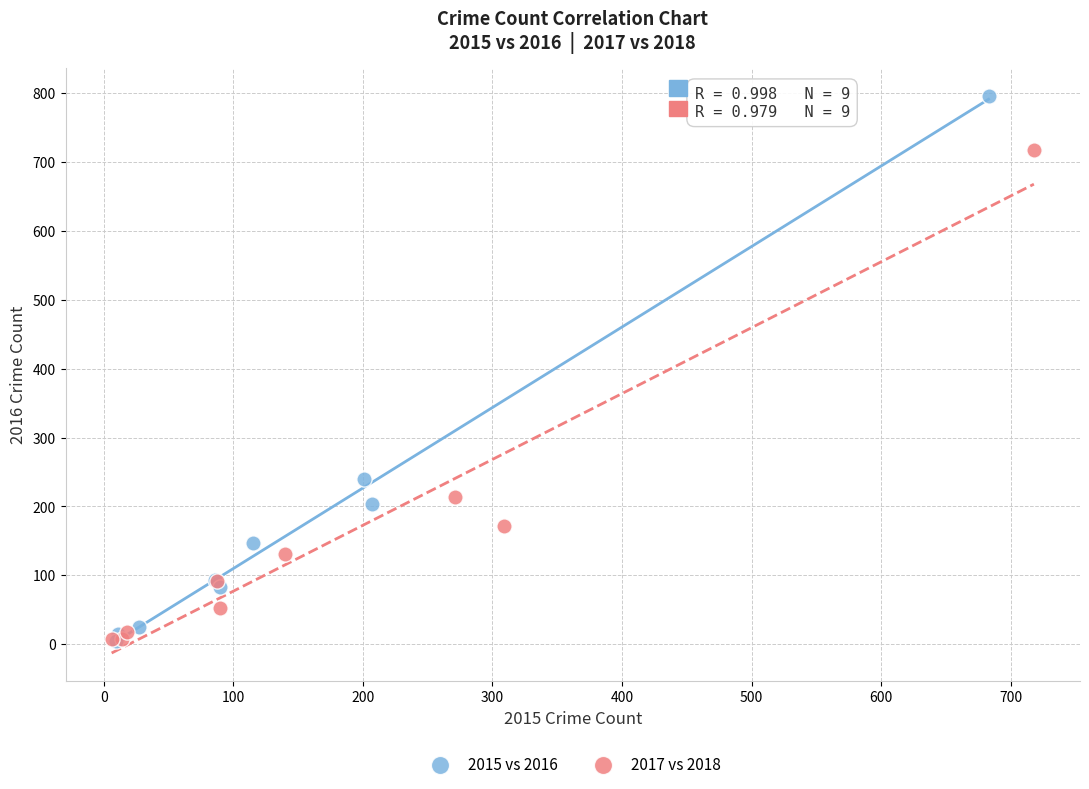

Which series contains the highest Y value?

2015 vs 2016